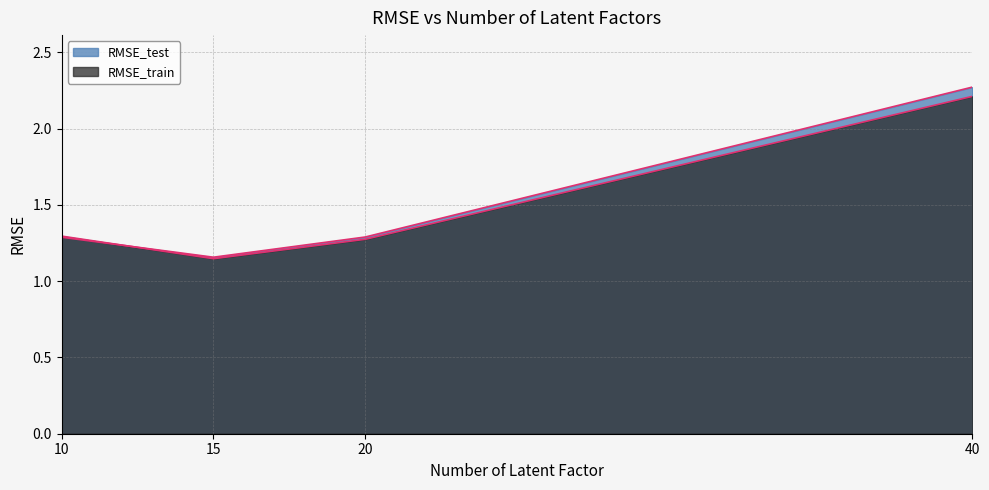

True or false: RMSE_train has a value of 2.0 at 20.

False